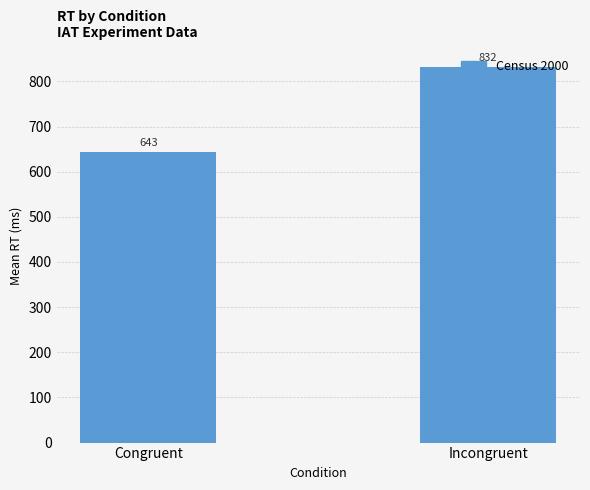

What is the value of the 1st bar from the left?

642.8